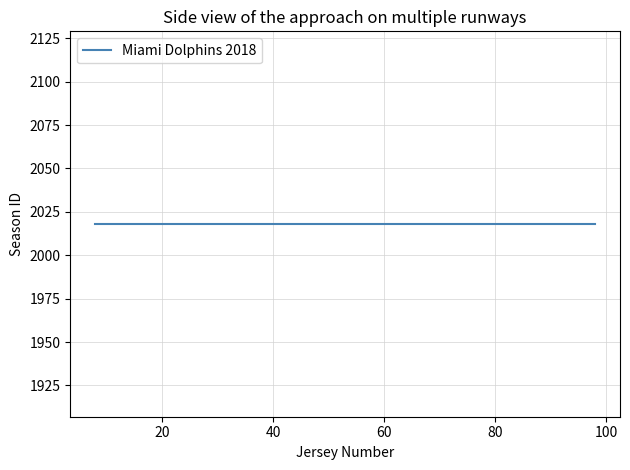

What is the average value?

54